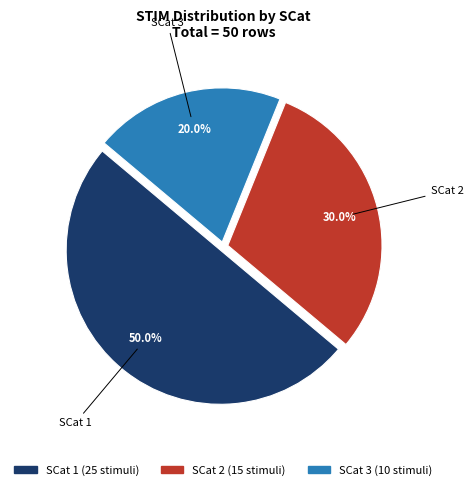

Approximately how many times larger is the value at SCat 2 compared to SCat 3?

1.5